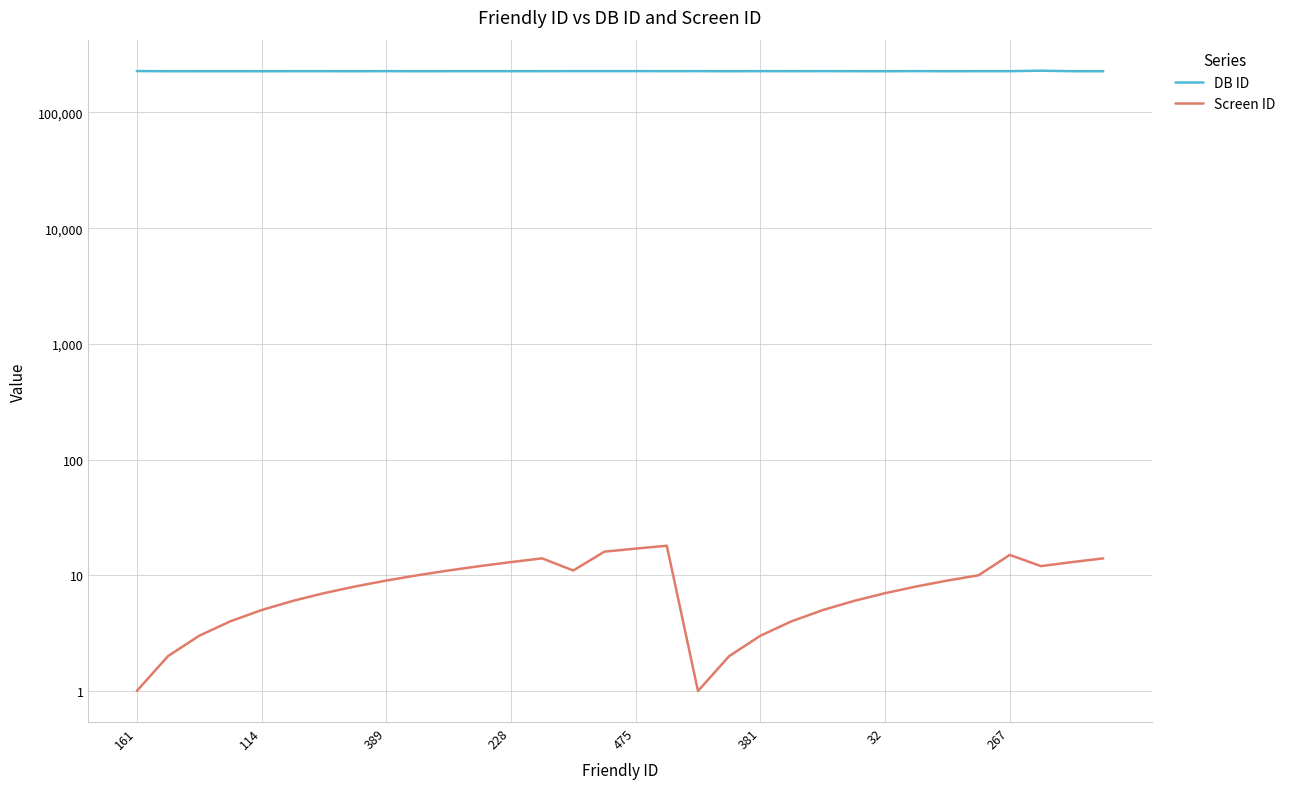

List the series in order of their peak value, highest first.

DB ID, Screen ID